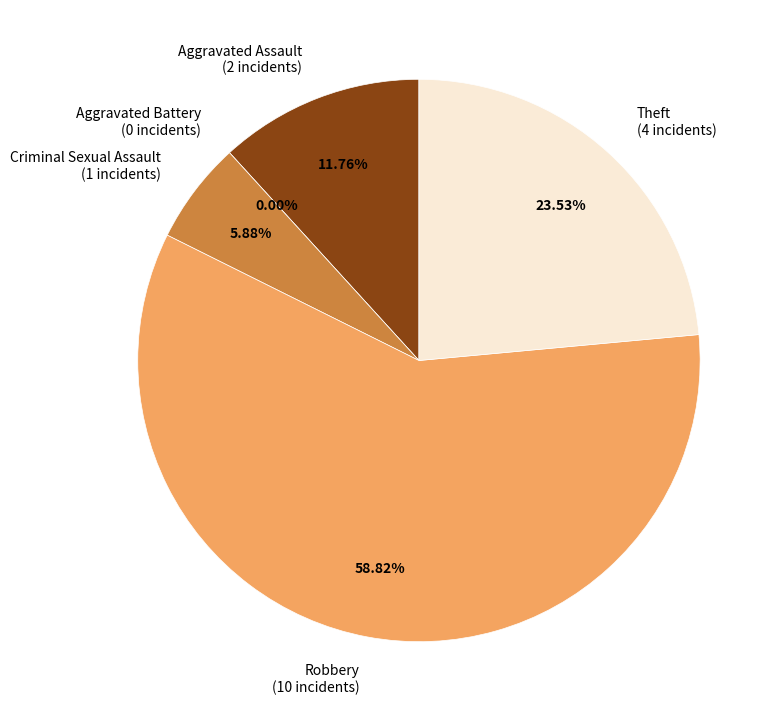

How many segments does this pie chart have?

5